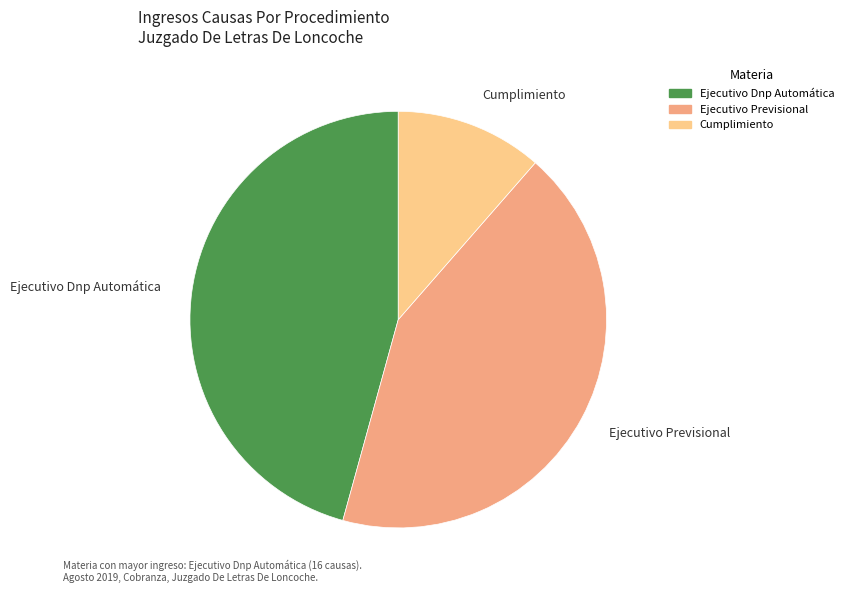

Does Ejecutivo Previsional represent more than half of the total?

No